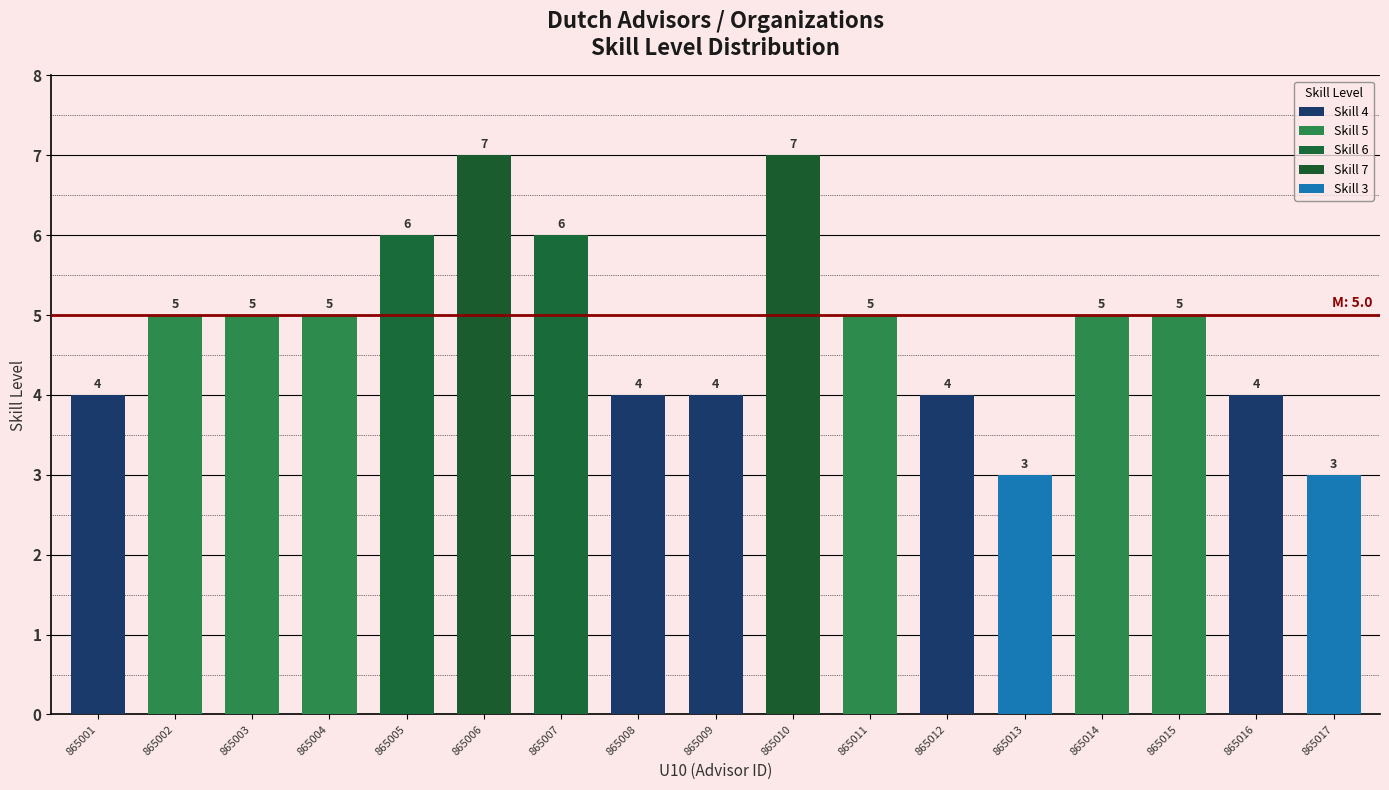

How many bars are there in total?

17